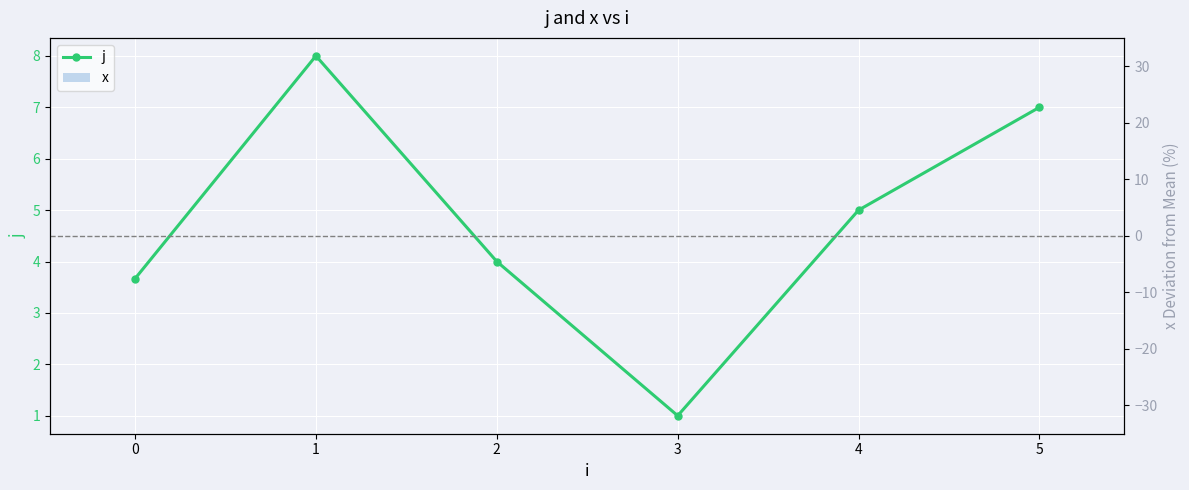

What is the difference between the highest and lowest values at 2?

4.0